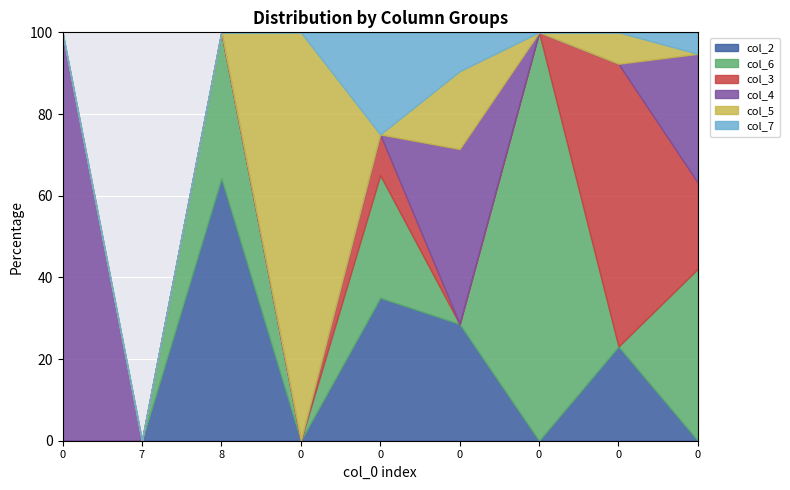

What is the label of the 3rd point from the left?

8